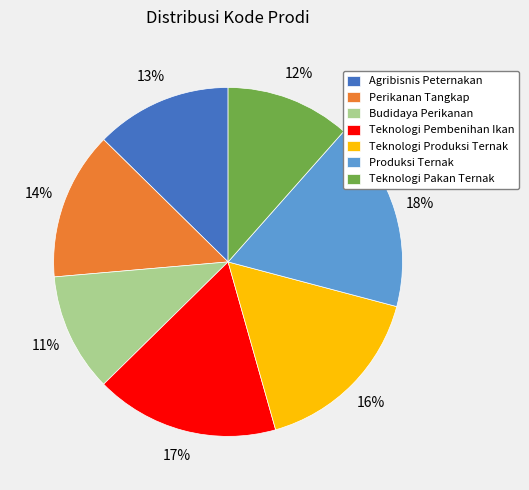

How many segments does this pie chart have?

7